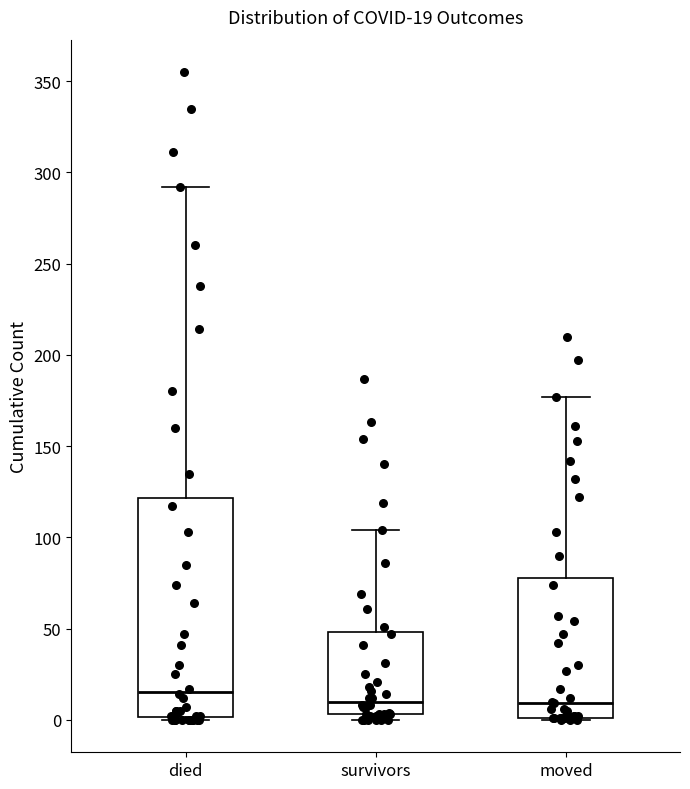

Comparing the boxes themselves (not the whiskers), which one is the tallest?

died